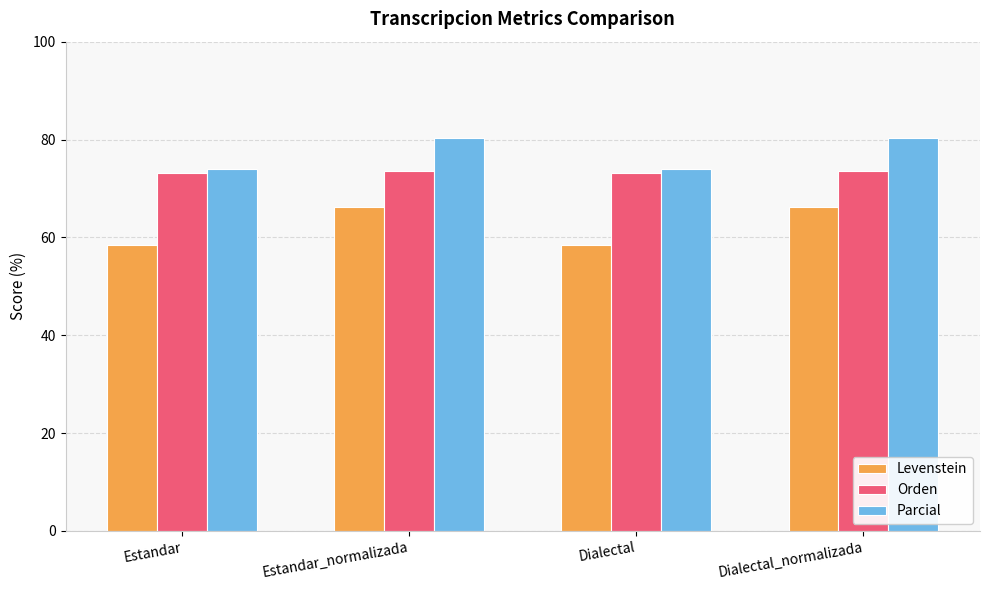

What is the difference between the Levenstein values at Dialectal_normalizada and Dialectal?

7.7